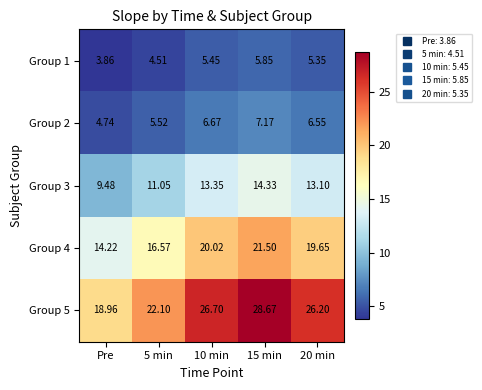

At which category does the chart reach its minimum across all series?

Pre